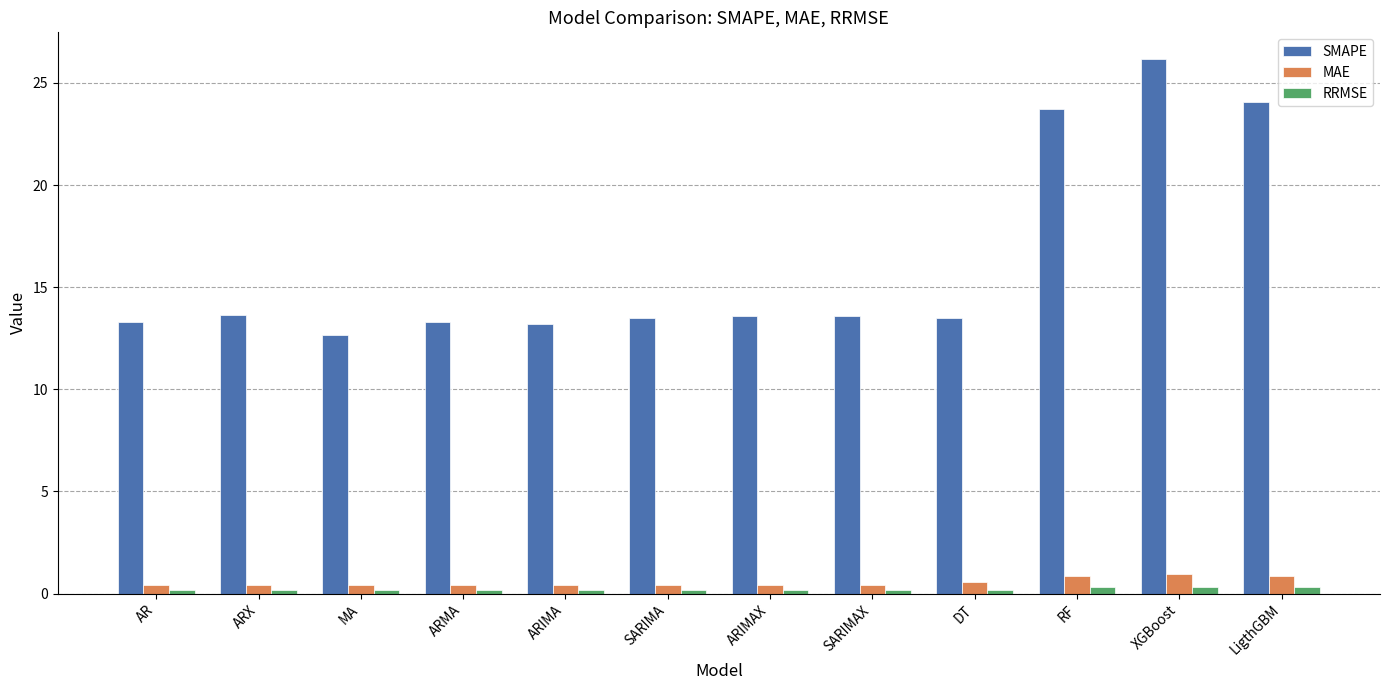

The value of SMAPE at ARX is 13.6. True or false?

True